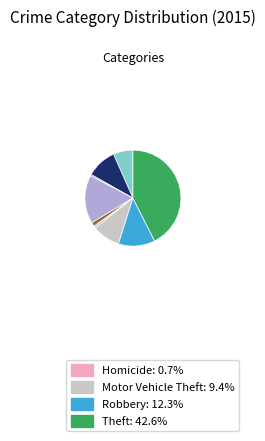

Is there a majority slice in this chart?

No